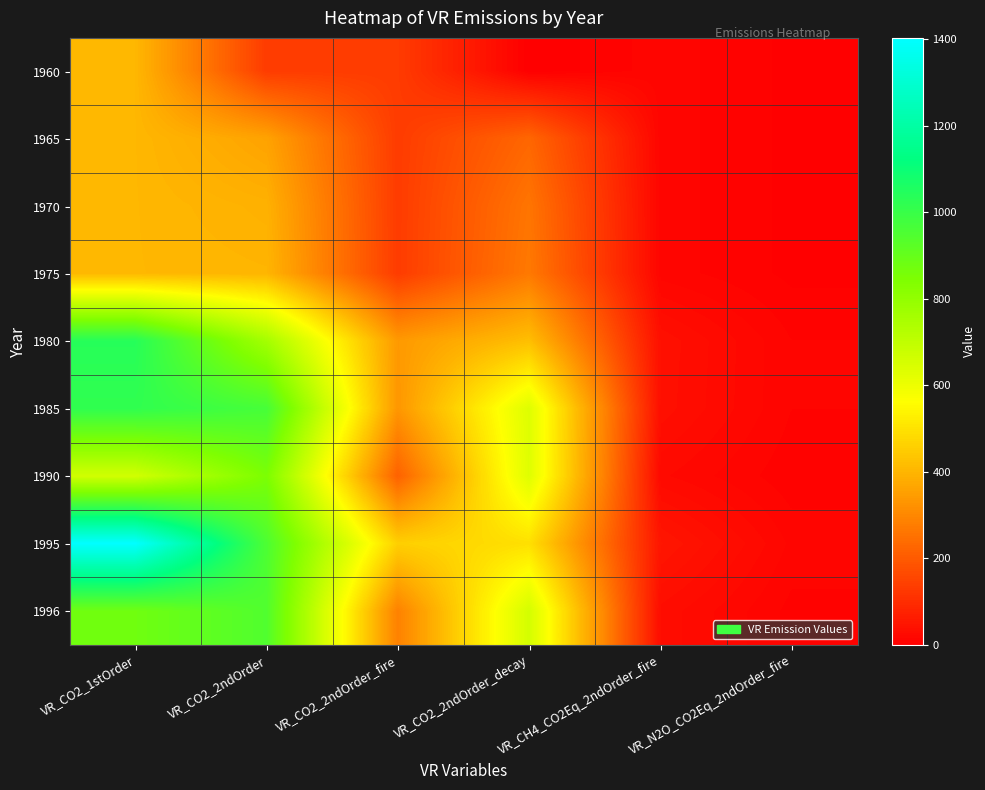

At which category does the chart reach its peak across all series?

VR_CO2_1stOrder